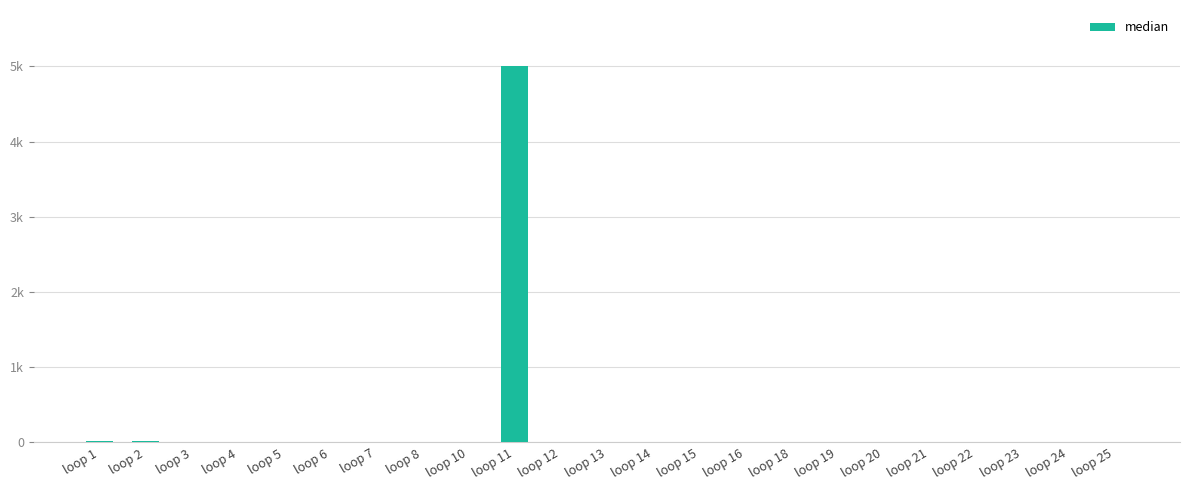

Is it true that the value at loop 4 is 1.0?

True